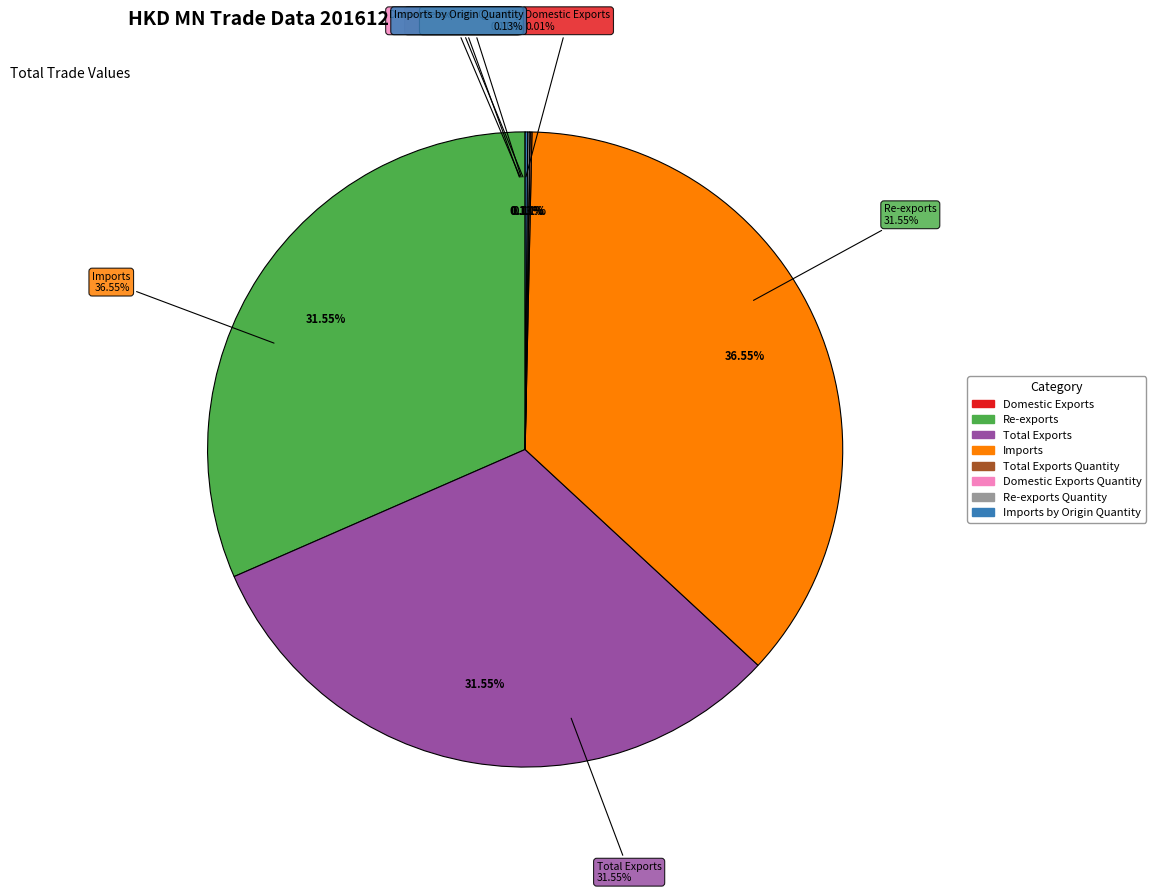

True or false: Total Exports accounts for 41% of the total.

False